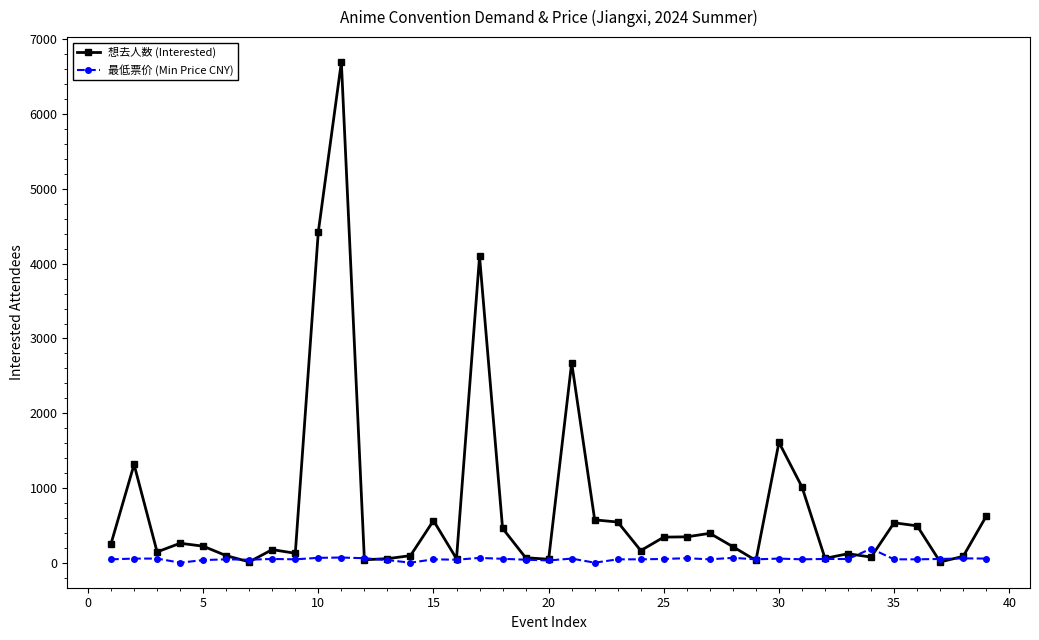

In 想去人数 (Interested), how many points are higher than both neighbors (excluding endpoints)?

11